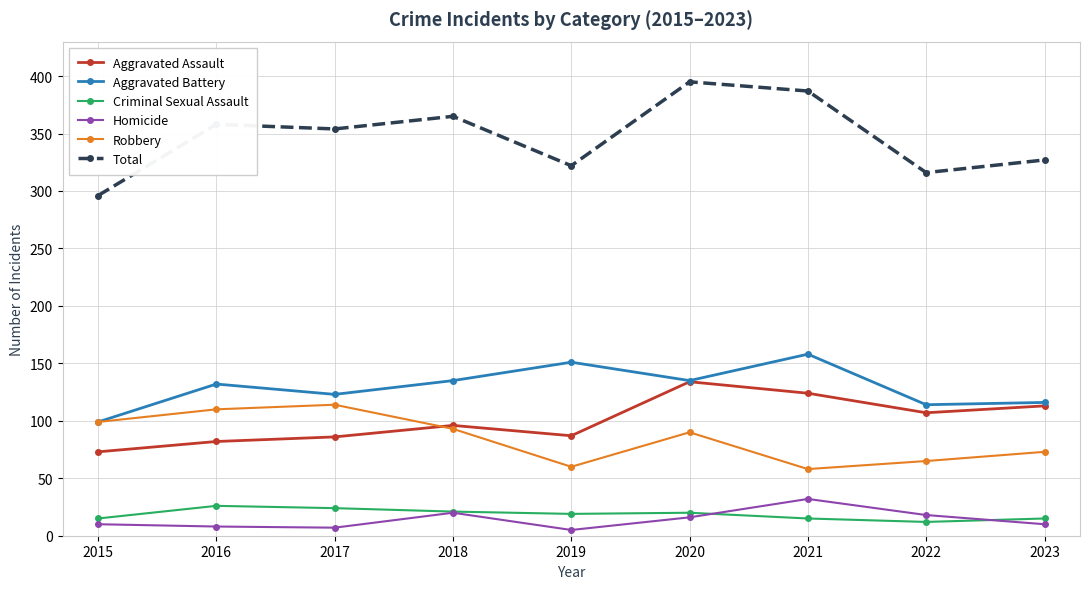

What is the value of the Homicide point at the 6th from the left?

16